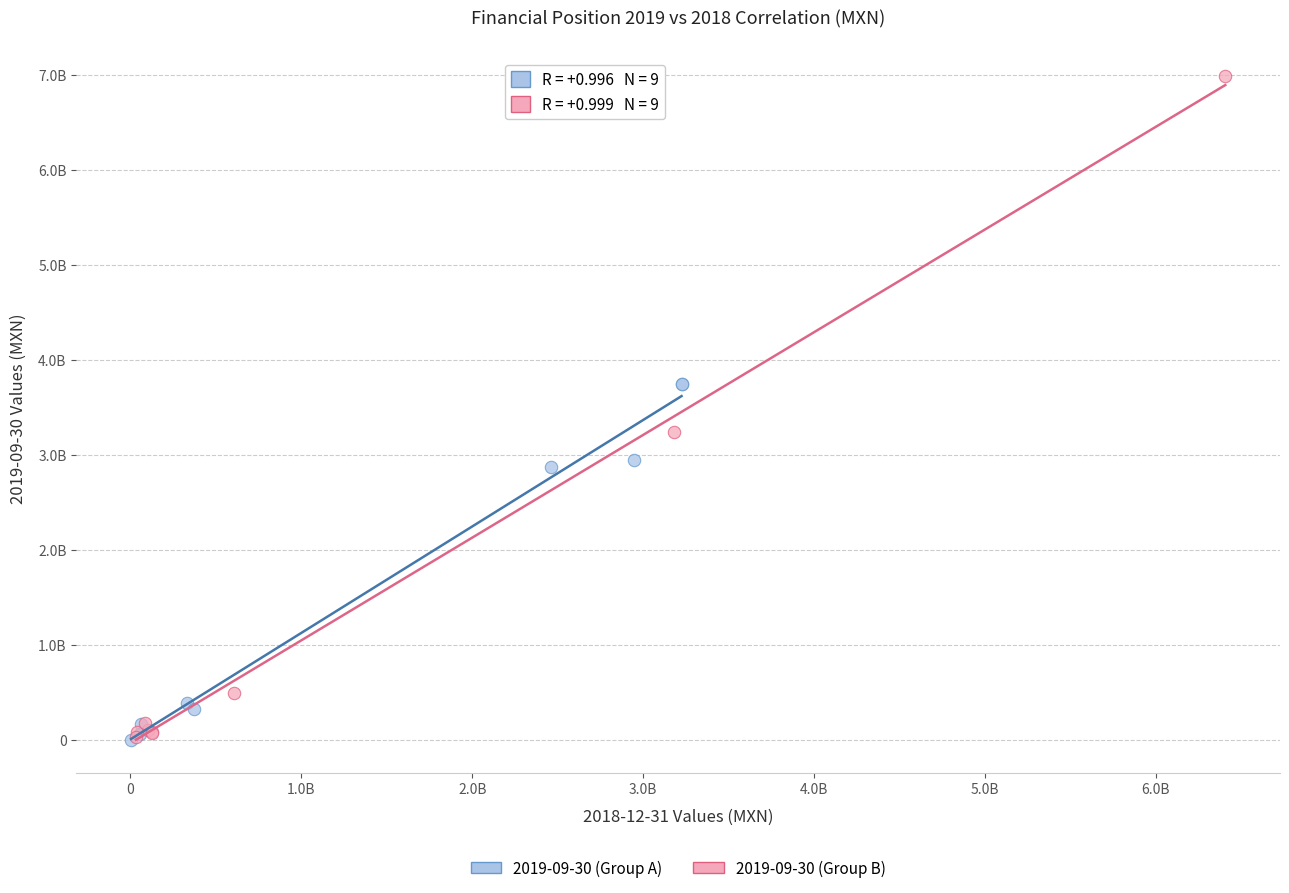

What are all the series names shown in the legend?

2019-09-30 (Group A), 2019-09-30 (Group B)